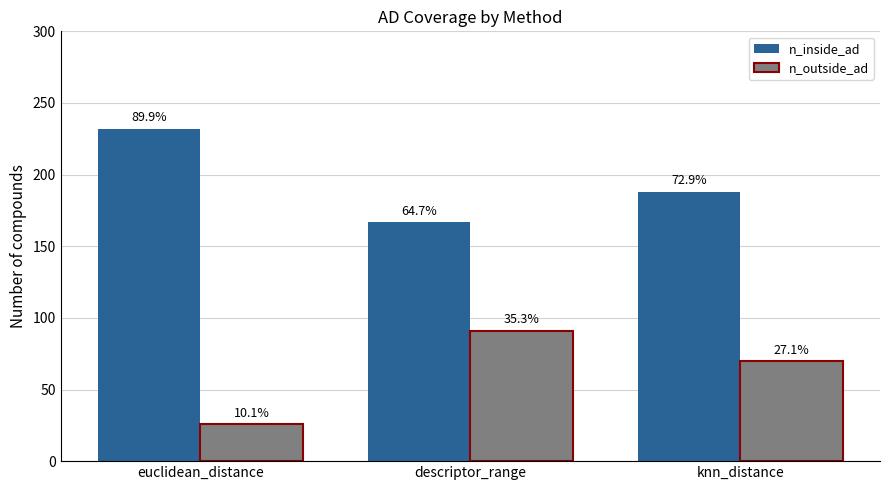

What is the label of the 3rd bar from the left?

knn_distance